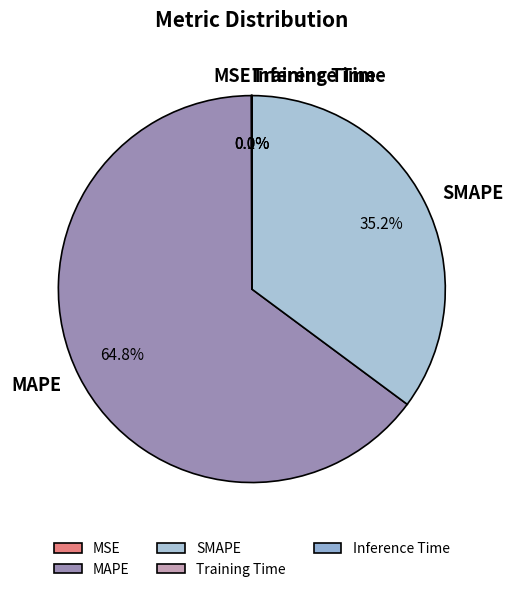

Is there a majority slice in this chart?

Yes